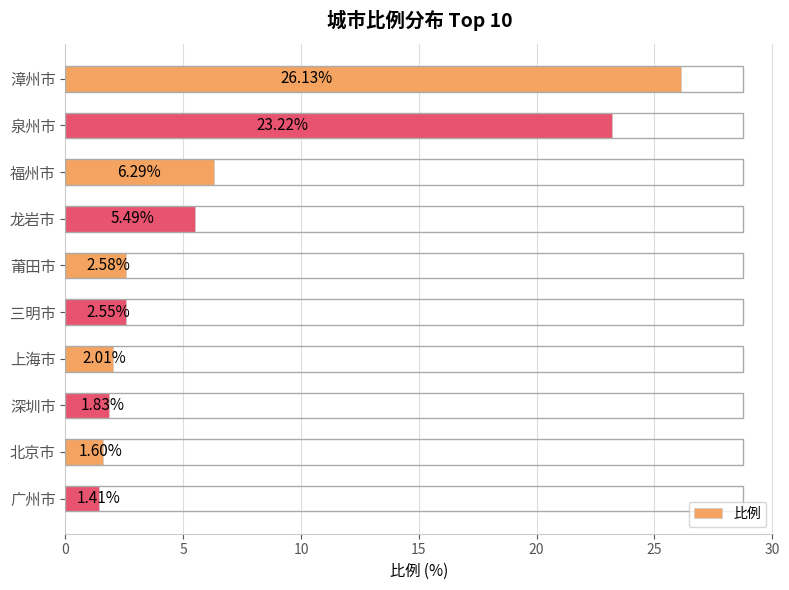

How many data points does each series have?

10